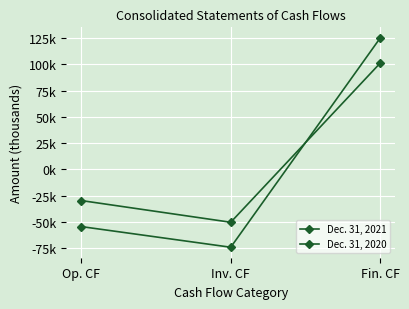

Is this an area chart (filled region under the line)?

No